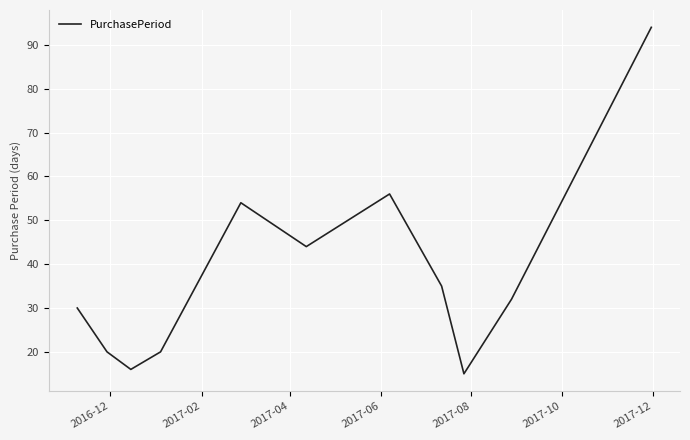

How many interior local peaks (higher than both neighbors) does the data have?

2